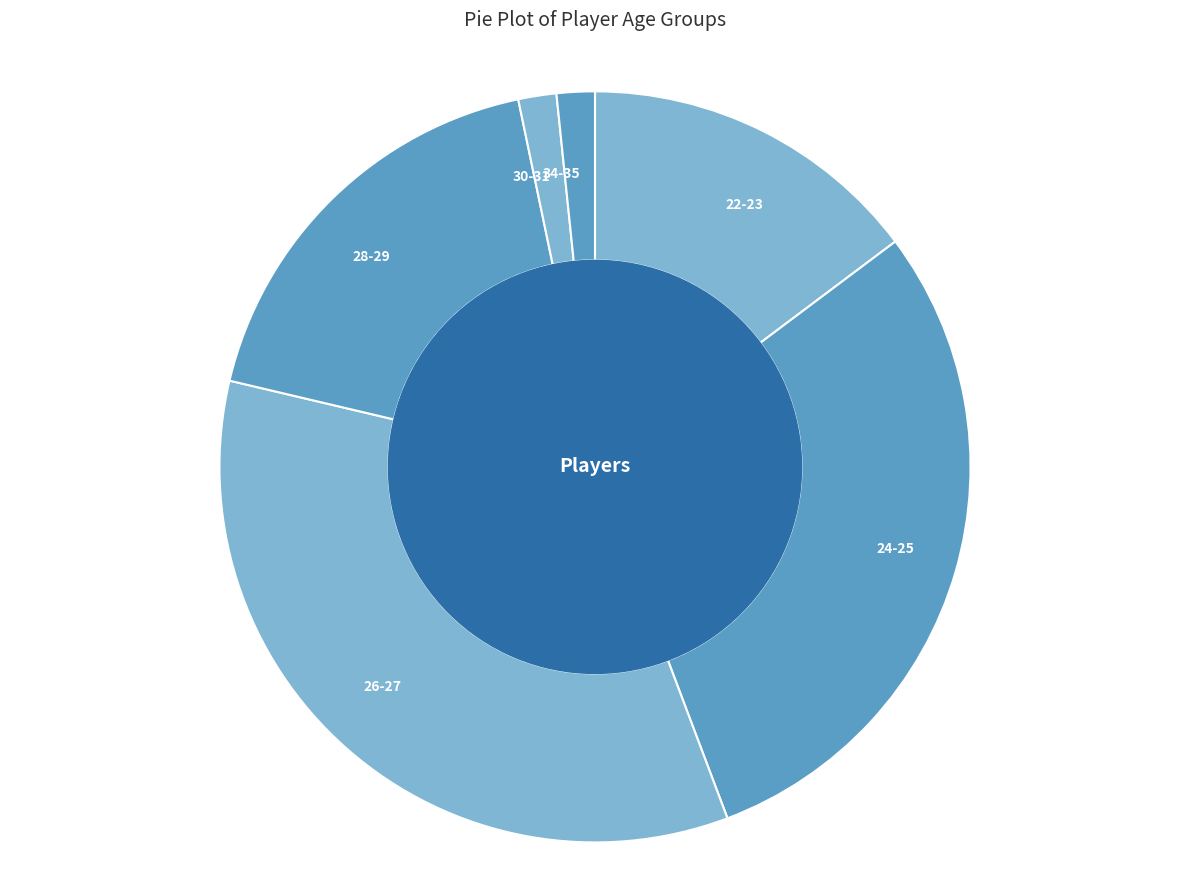

The 24-25 slice represents 42% of the pie. True or false?

False